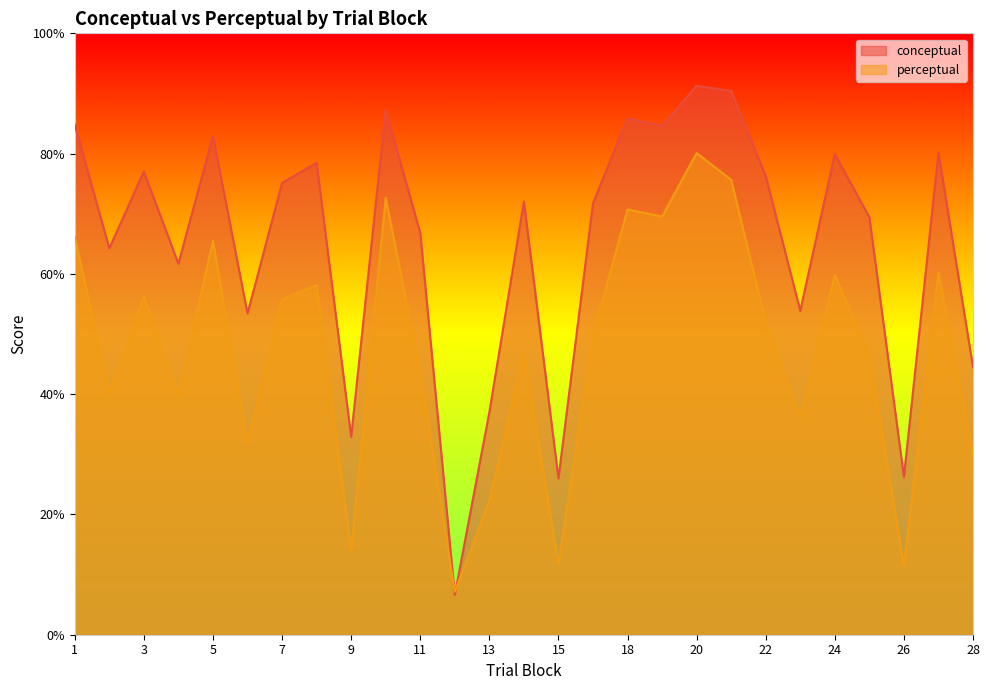

The conceptual series shows 91.3 at 20. True or false?

True